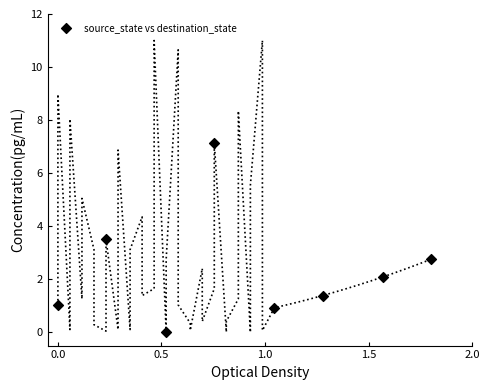

What is the range of X values (max minus min)?

1.8